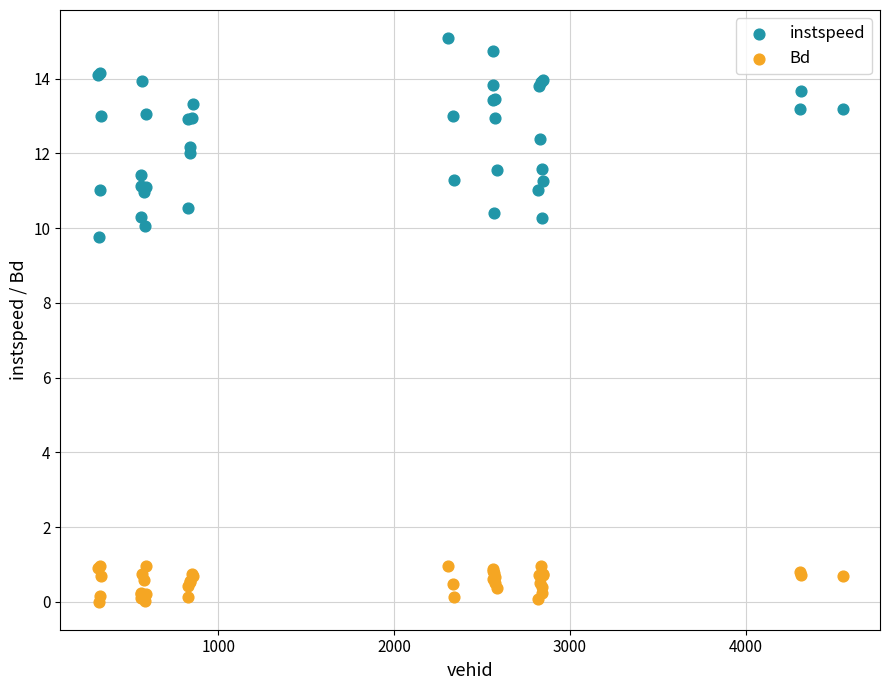

Which series reaches the maximum Y coordinate?

instspeed